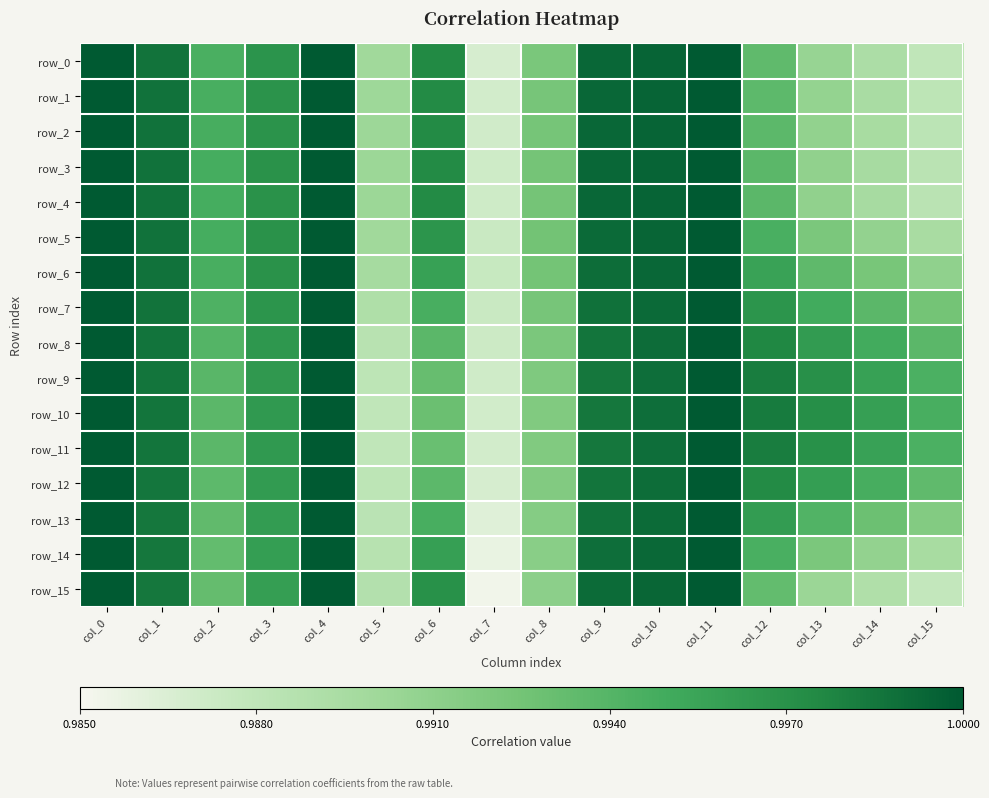

What is the approximate value of row_3 at col_12?

1.0